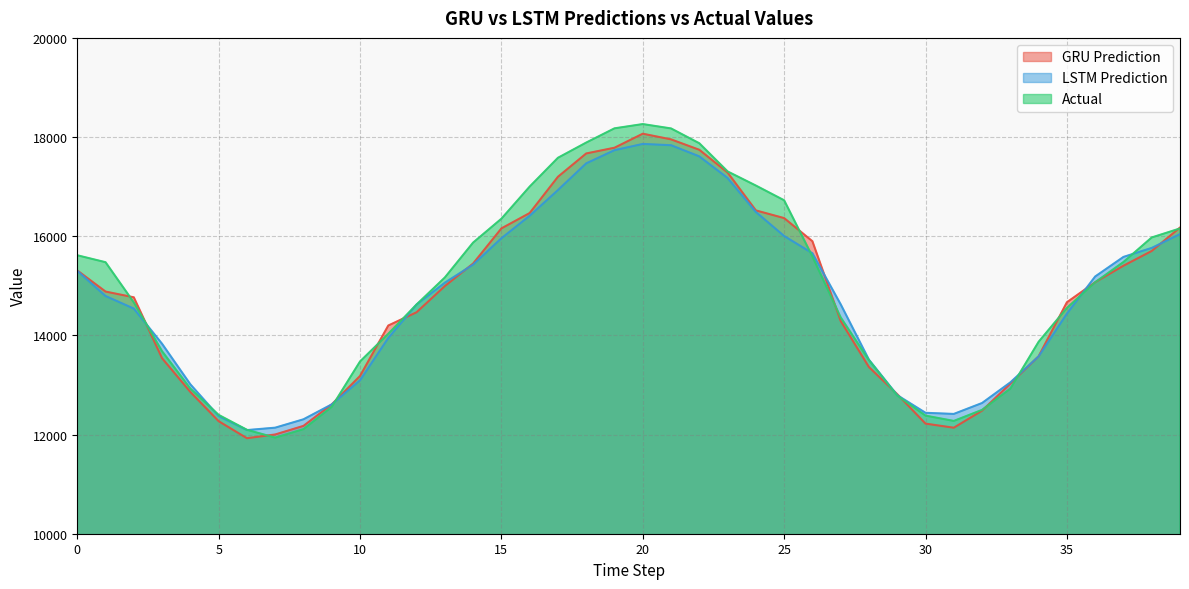

Is it true that GRU Prediction equals 4107.4 at 29?

False